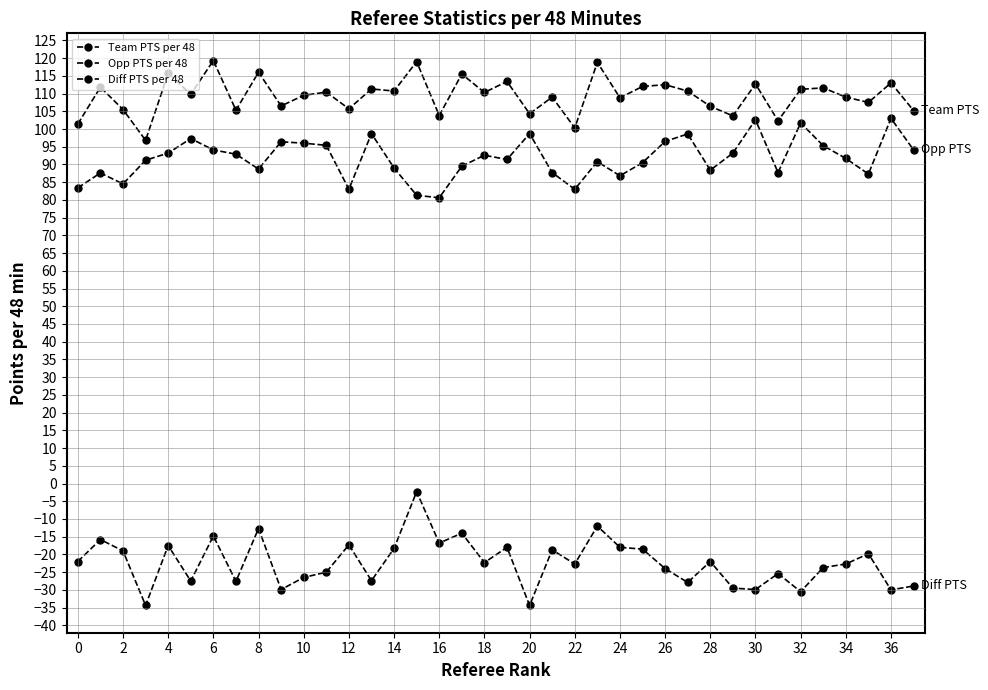

Does the chart have visible grid lines?

Yes